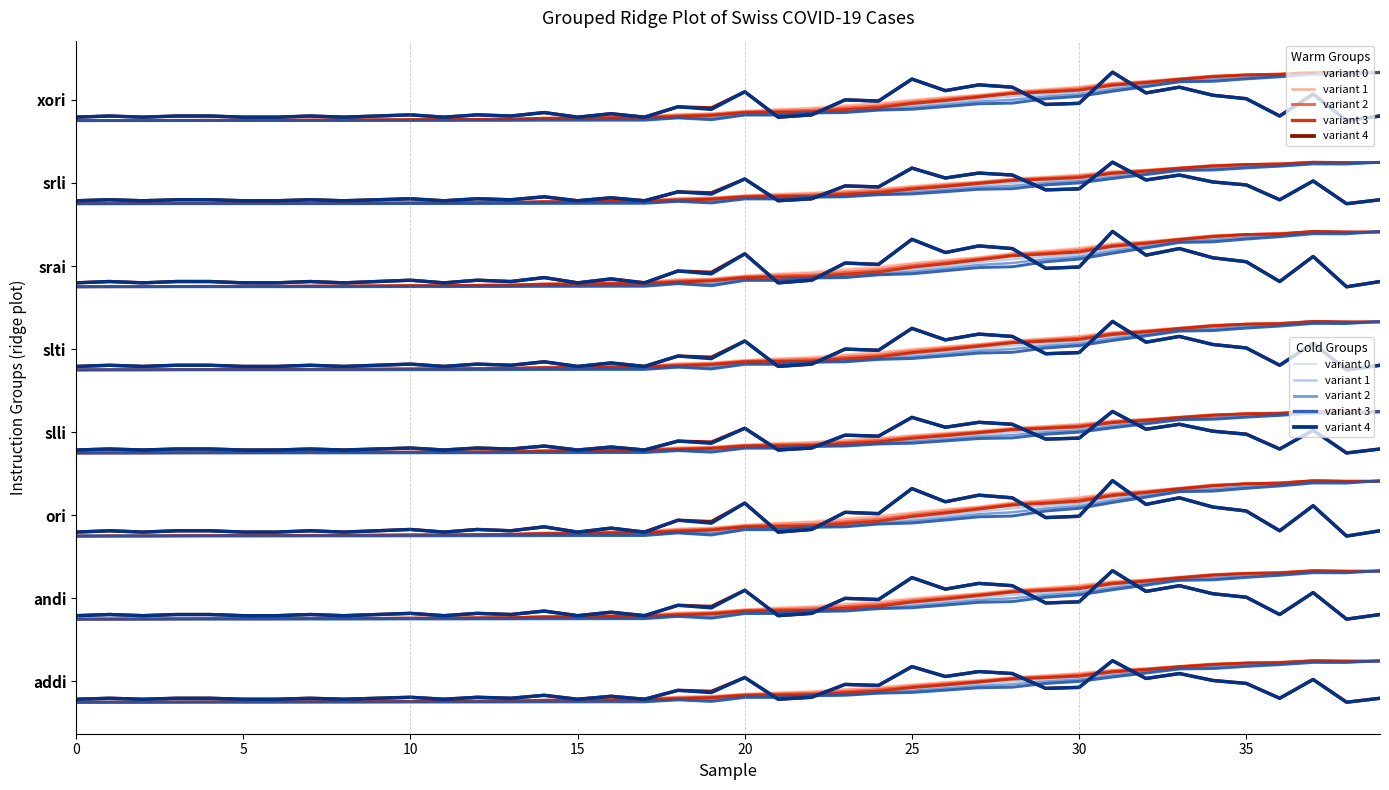

What is the difference between the second highest and second lowest values in the variant 0 series?

0.6